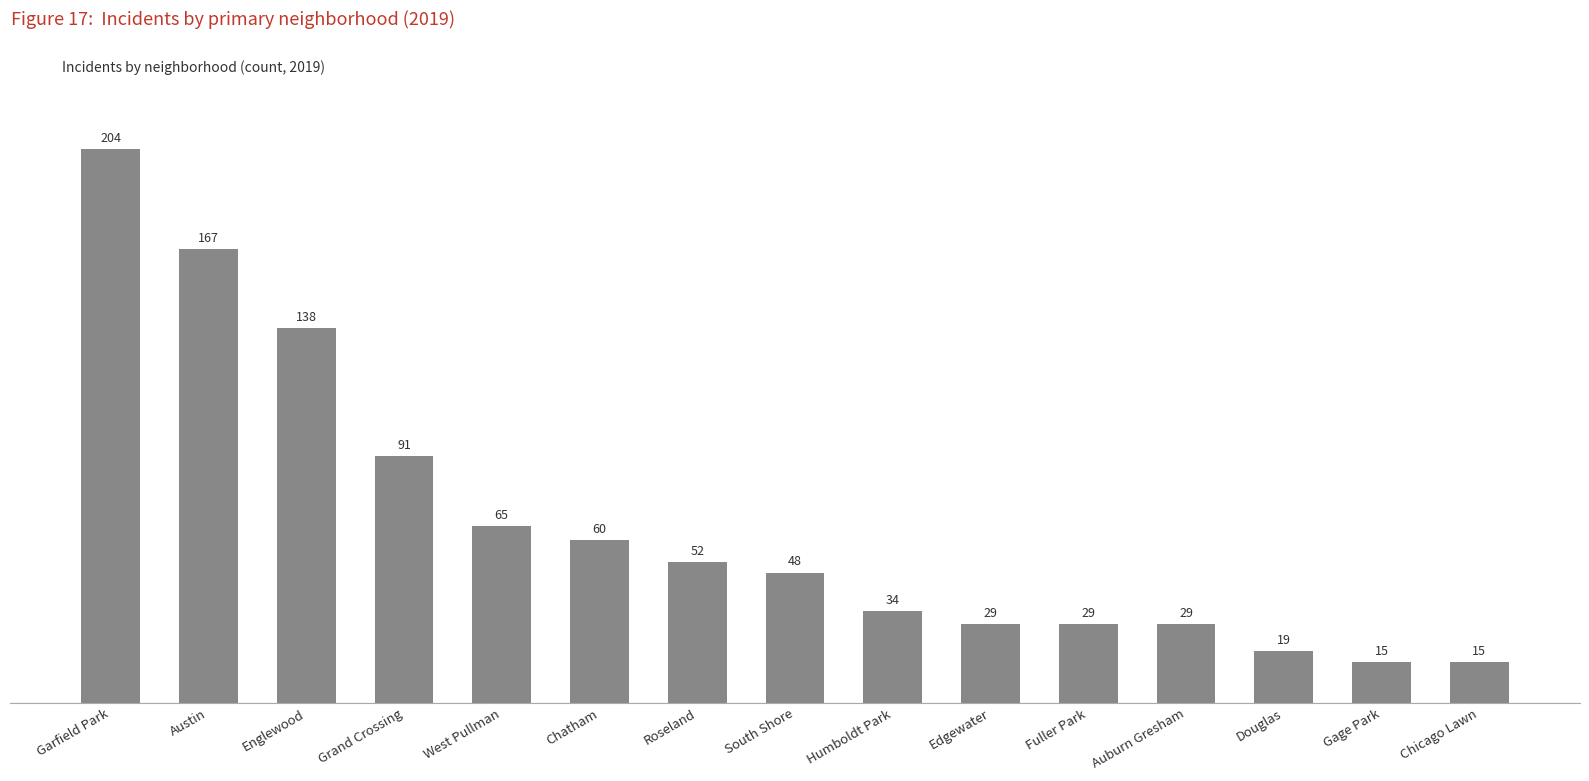

The value at Gage Park is 15. True or false?

True